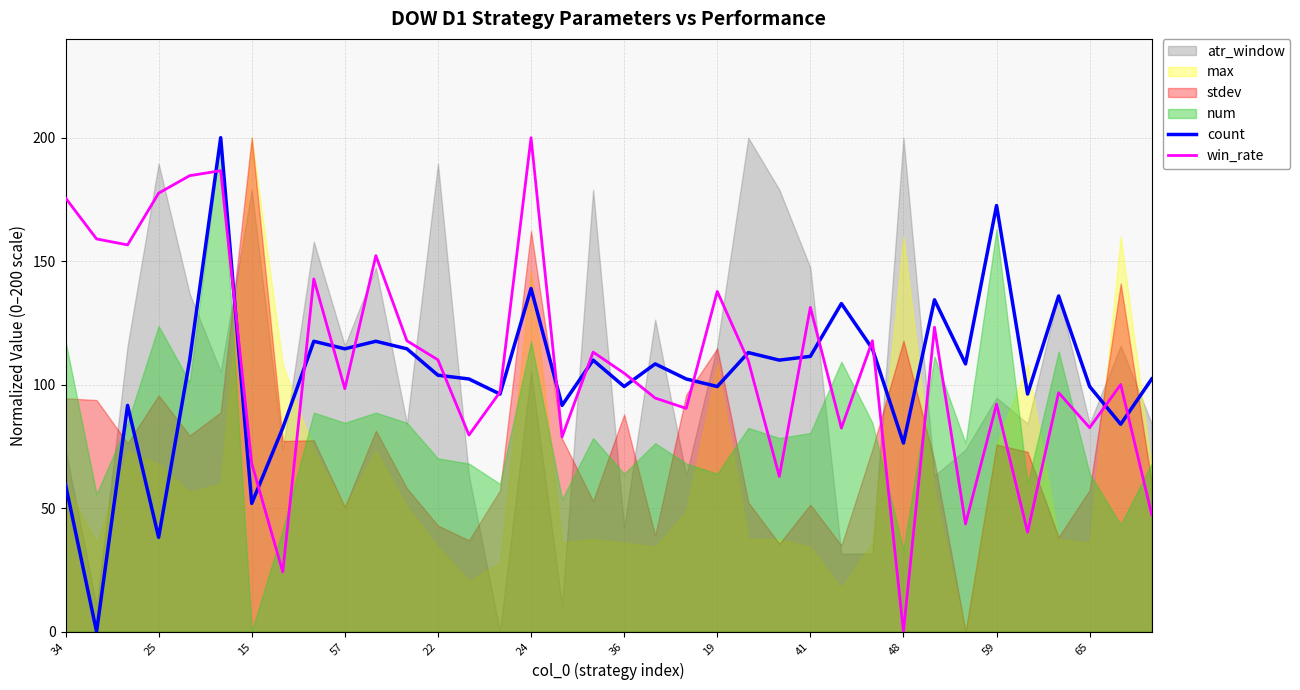

What is the total value across all series at 16?

170.5